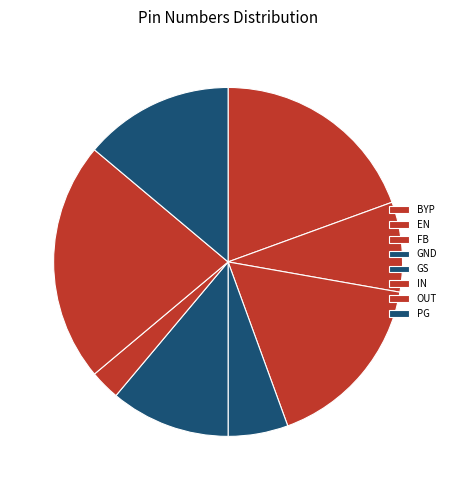

The FB slice represents 17% of the pie. True or false?

True